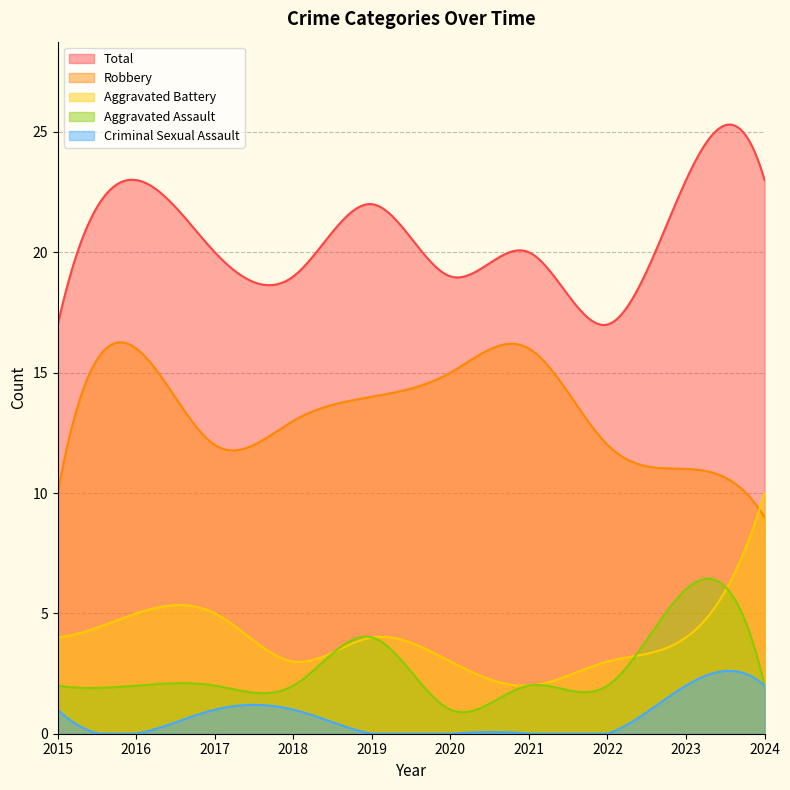

Count the number of categories in the chart.

300